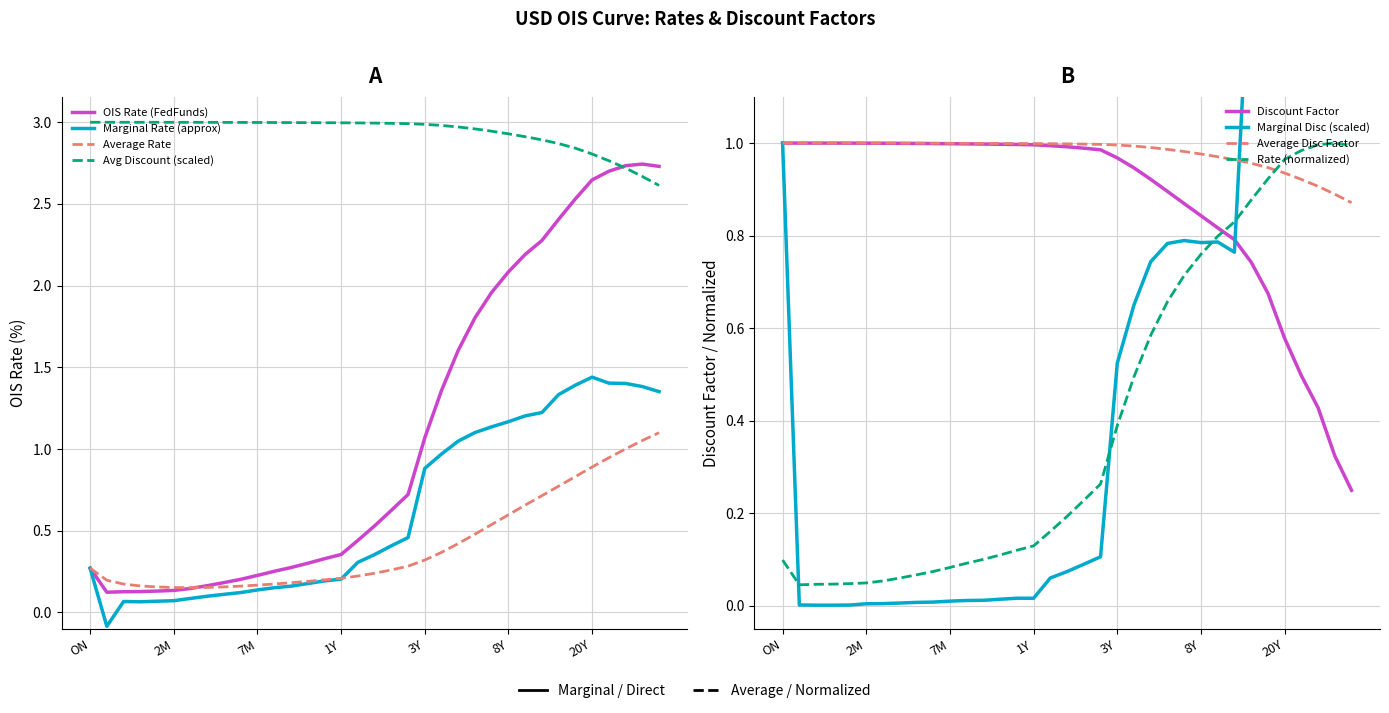

What is the difference between the Discount Factor values at 5Y and 2M?

0.1